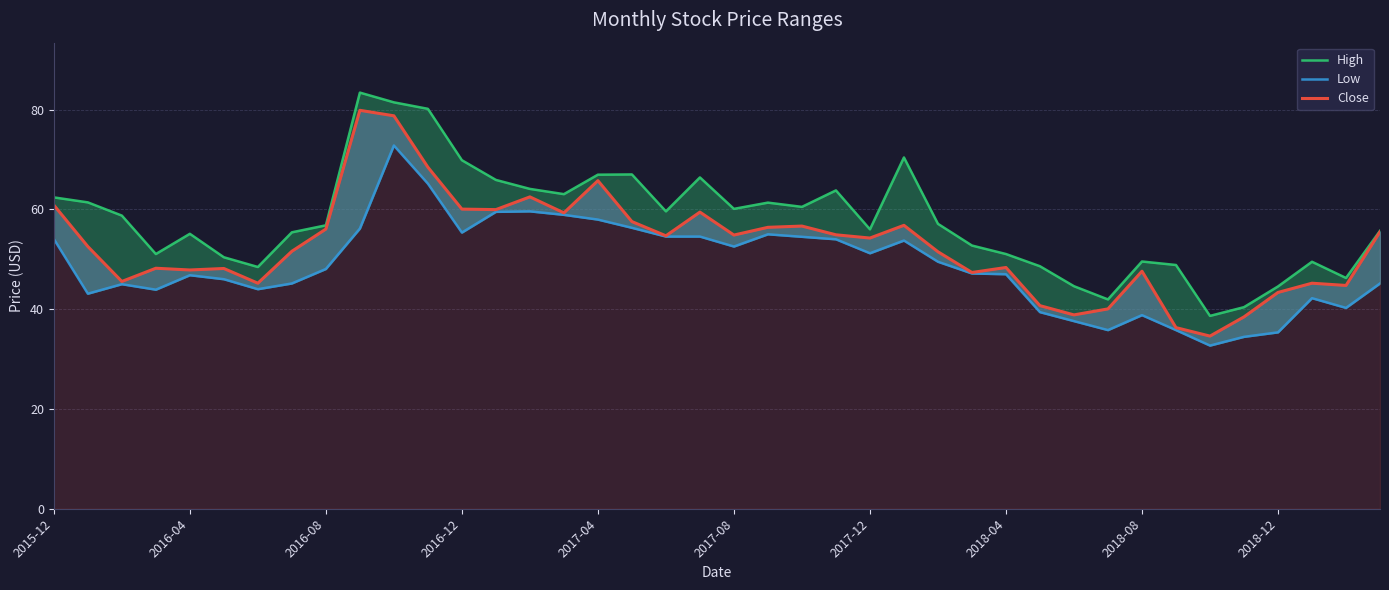

Reading left to right, list all the values displayed in this chart.

High: 62.4	61.4	58.8	51.0	55.1	50.4	48.5	55.4	56.8	83.4	81.4	80.2	69.8	65.9	64.1	63.0	66.9	67.0	59.6	66.4	60.1	61.3	60.5	63.8	56.0	70.4	57.1	52.8	51.0	48.6	44.6	42.0	49.5	48.8	38.7	40.4	44.5	49.5	46.2	55.7
Low: 54.0	43.1	45.0	43.9	46.8	46.0	44.0	45.2	48.0	56.2	72.8	65.2	55.3	59.5	59.6	58.9	58.0	56.3	54.5	54.5	52.5	55.0	54.5	54.0	51.2	53.8	49.5	47.2	47.0	39.4	37.6	35.8	38.8	35.8	32.7	34.5	35.3	42.2	40.2	45.2
Close: 60.8	52.5	45.5	48.2	47.8	48.2	45.2	51.6	56.0	79.8	78.8	68.4	60.0	60.0	62.5	59.3	65.8	57.5	54.7	59.5	54.8	56.4	56.7	54.9	54.2	56.8	51.5	47.3	48.3	40.7	38.8	40.0	47.6	36.3	34.6	38.5	43.3	45.2	44.8	55.5